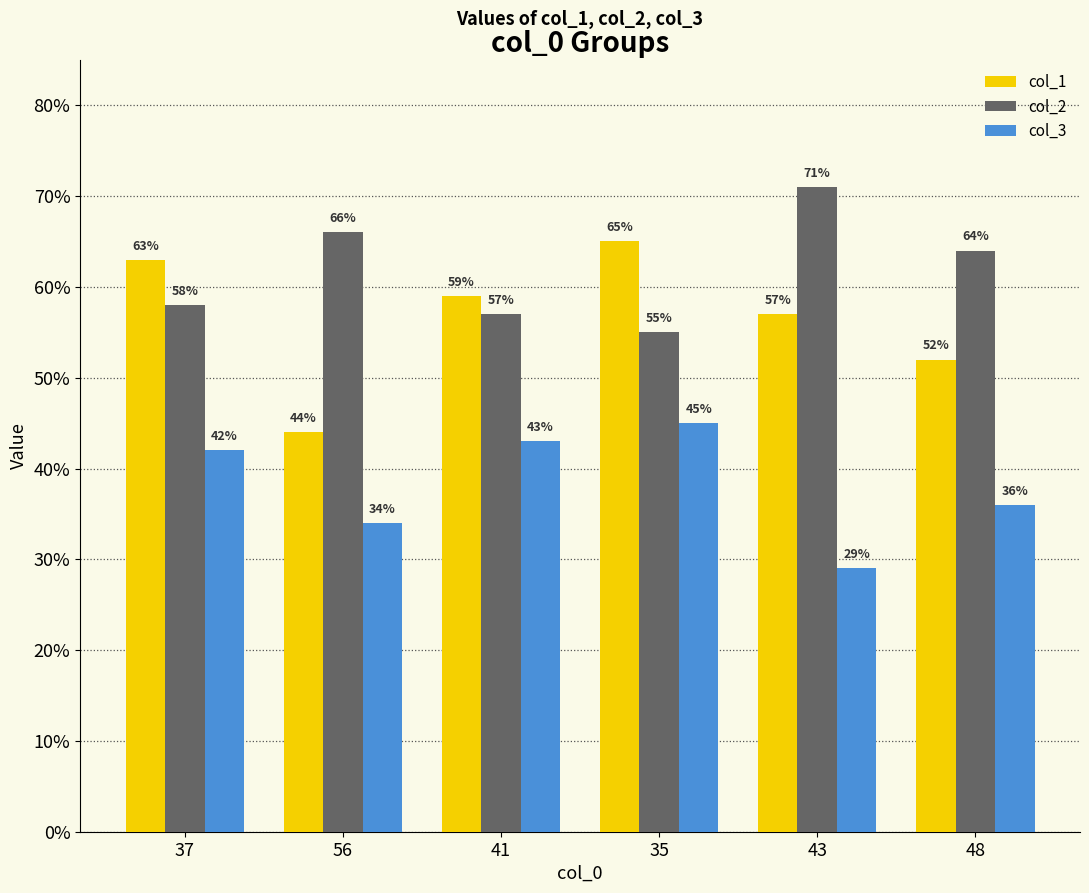

The value of col_2 at 56 is 66. True or false?

True